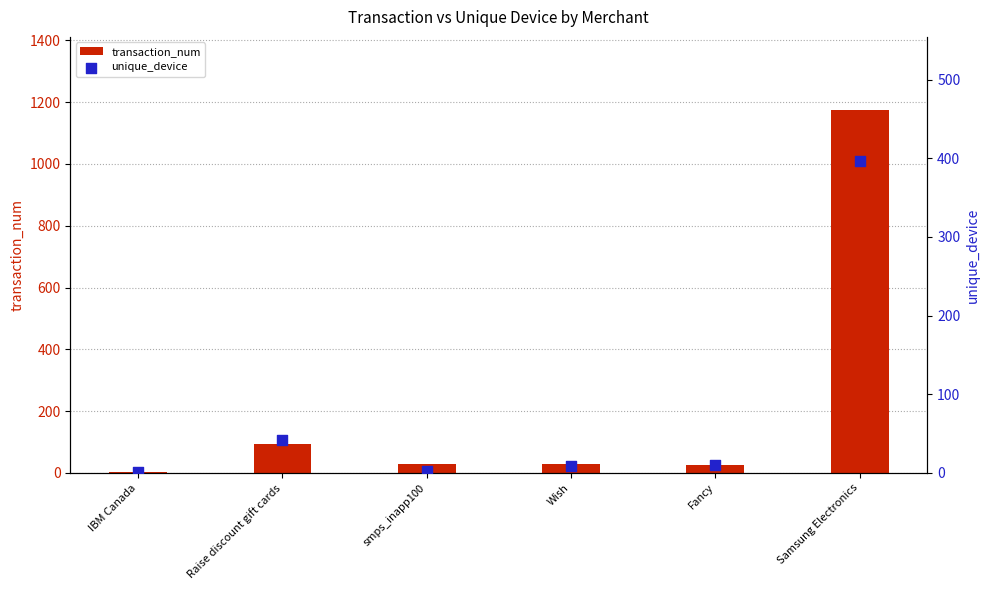

Which series has the largest total across all categories?

transaction_num